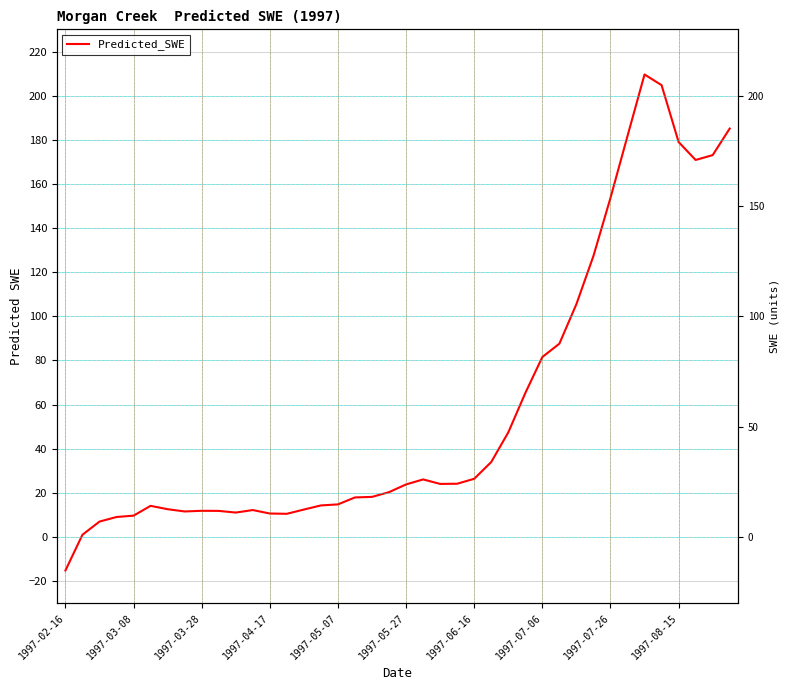

Between 1997-03-28 and 38, which is larger?

38